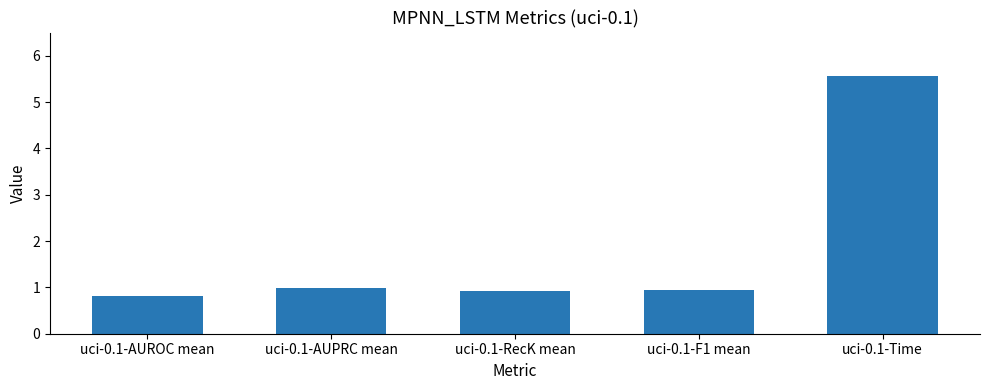

What is the sum of all values?

9.2